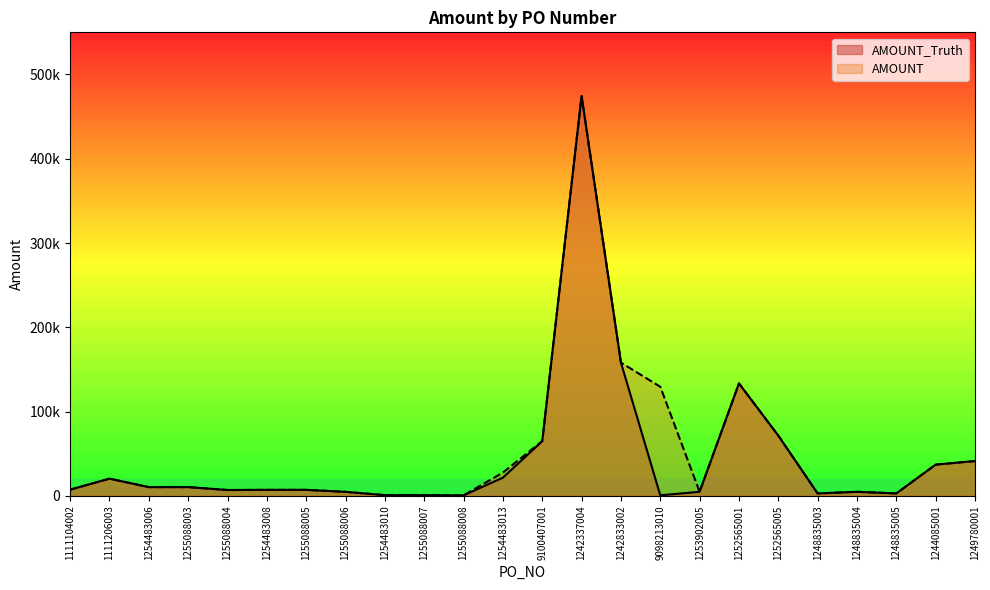

How many data points in AMOUNT are less than 10371?

12